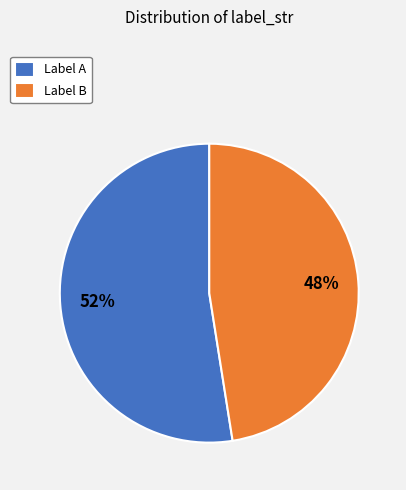

Count the number of slices in the pie.

2